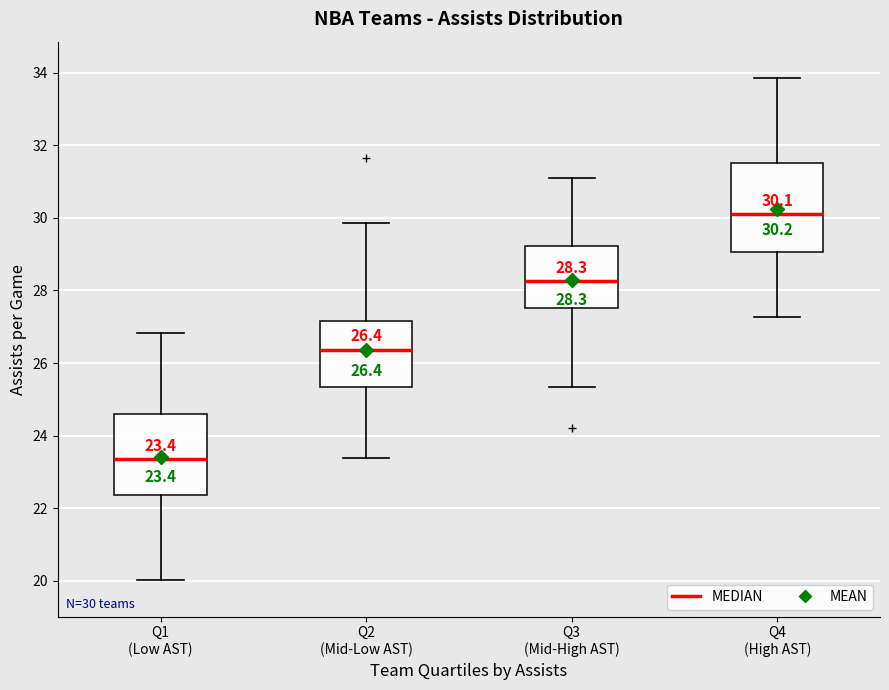

Which box has the lowest median line?

Q1 (Low AST)